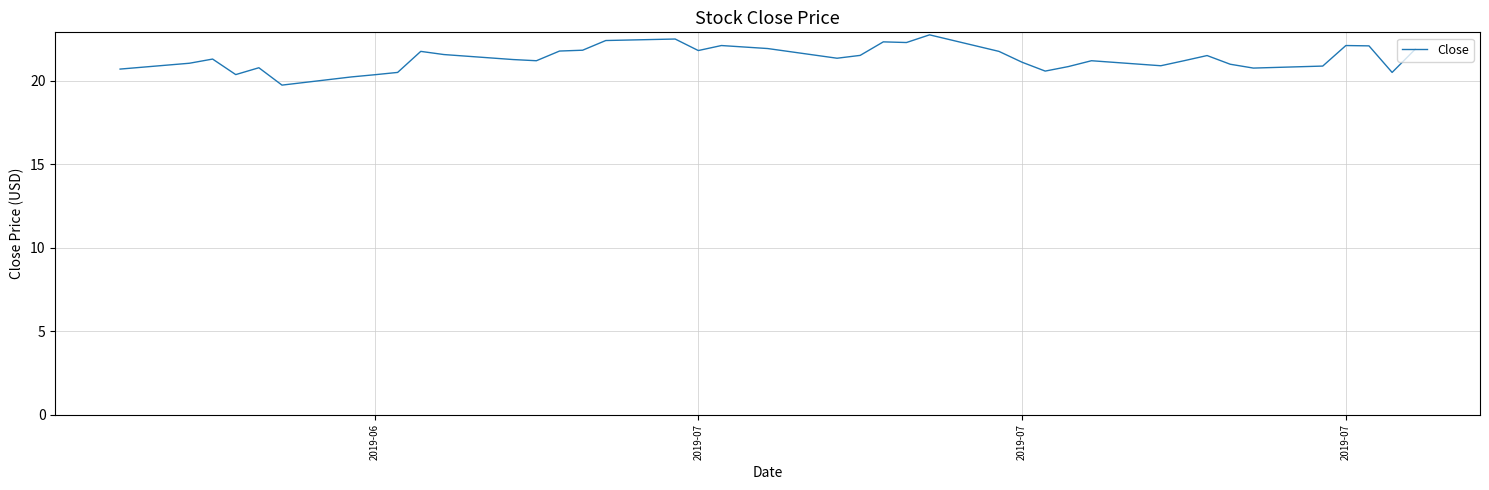

What is the difference between the maximum and minimum values?

3.0